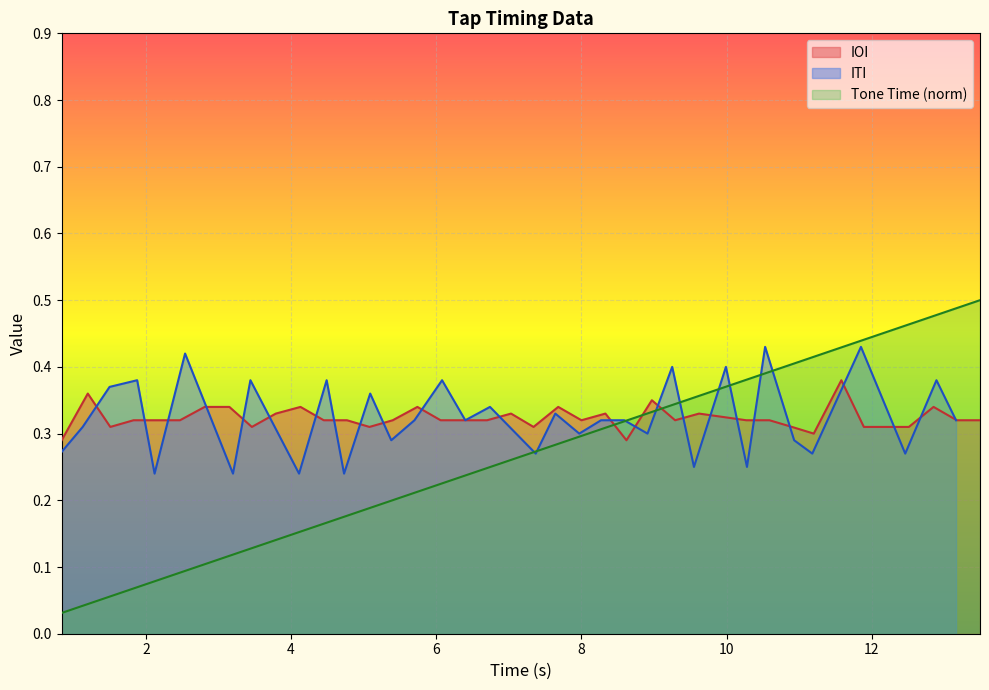

True or false: Tone Time (norm) and IOI intersect in this chart.

True